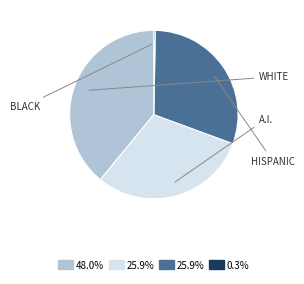

Is there any slice that represents more than half of the pie?

No